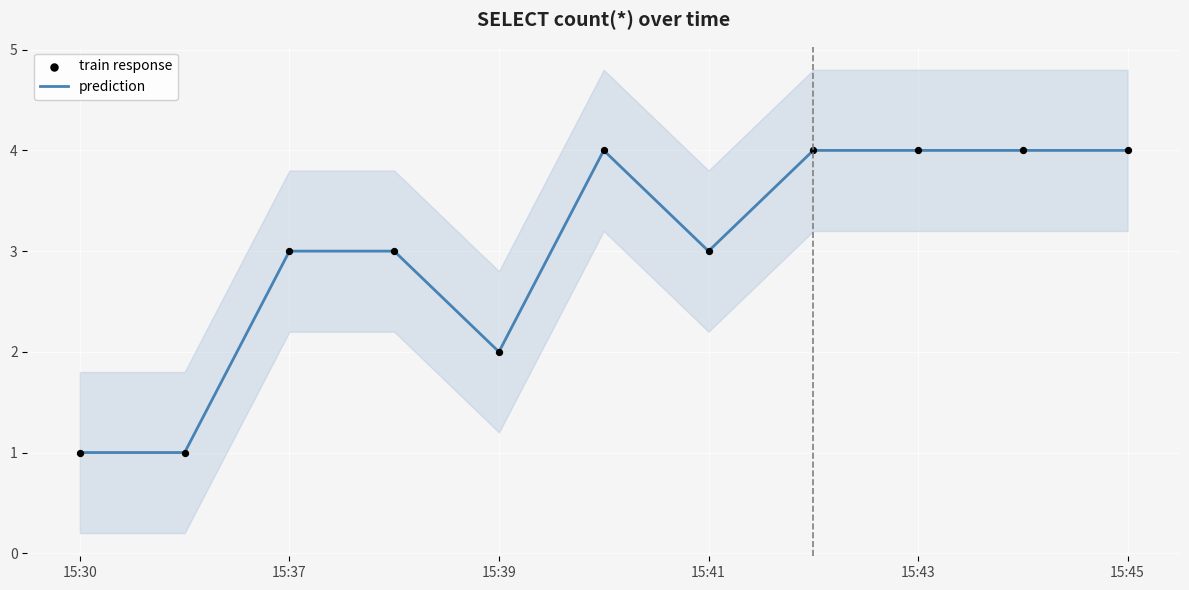

The prediction series shows 4 at 15:45. True or false?

True